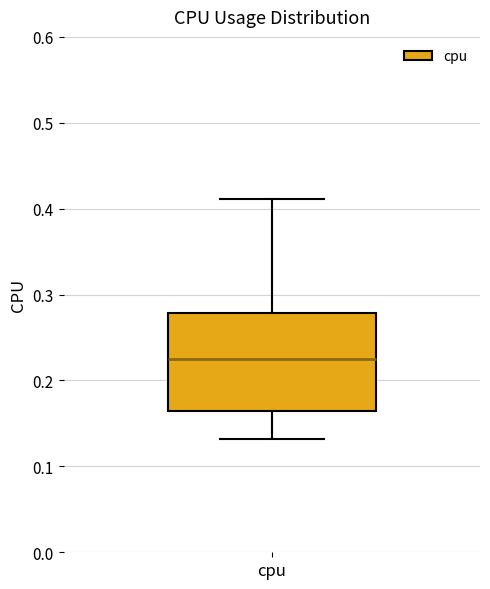

Read this box plot against the y-axis: the position of the median line, the range covered by the box, and the ends of both whiskers. The values are not printed on the chart, so give them approximately, as read against the axis.

median 0.22, box 0.16 to 0.28, whiskers 0.13 to 0.41